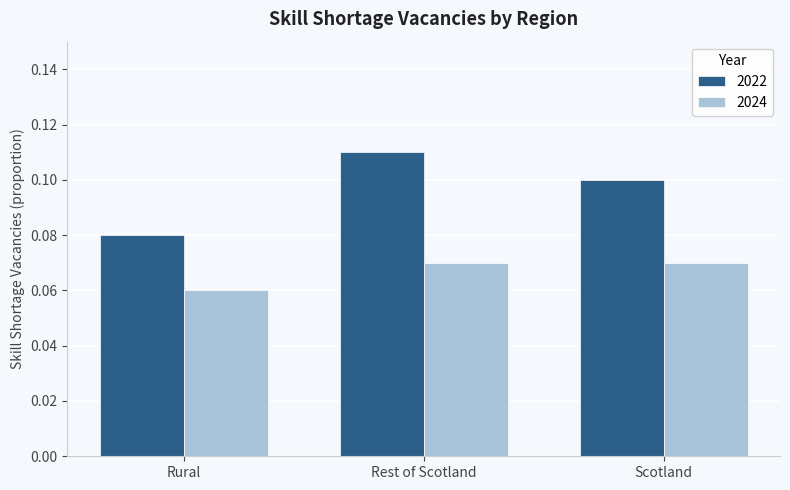

Rank the categories by 2022 value from highest to lowest.

Rest of Scotland, Scotland, Rural